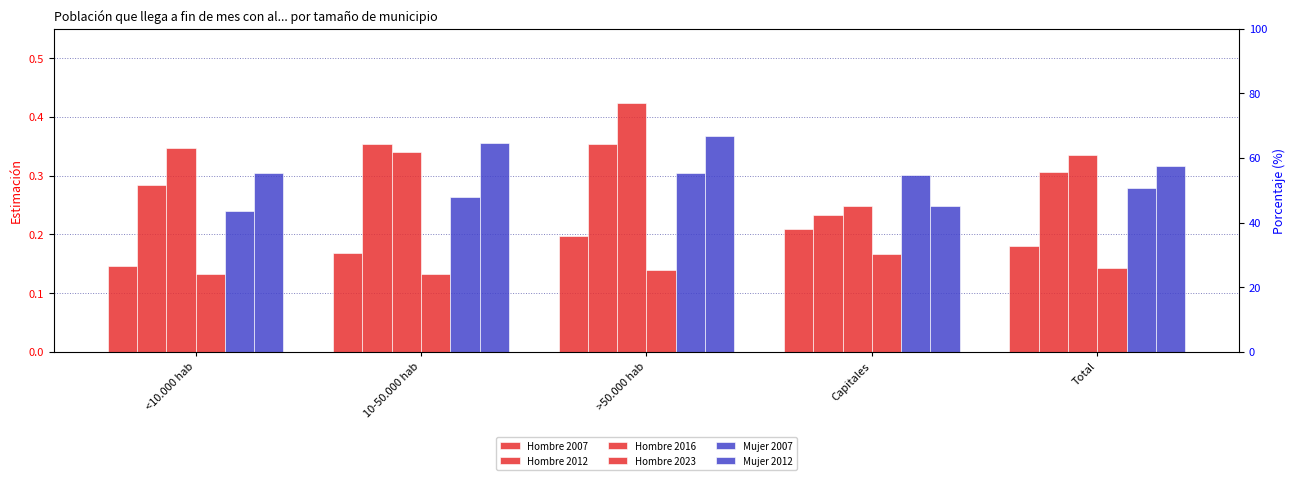

What is the minimum value shown in the chart?

0.1